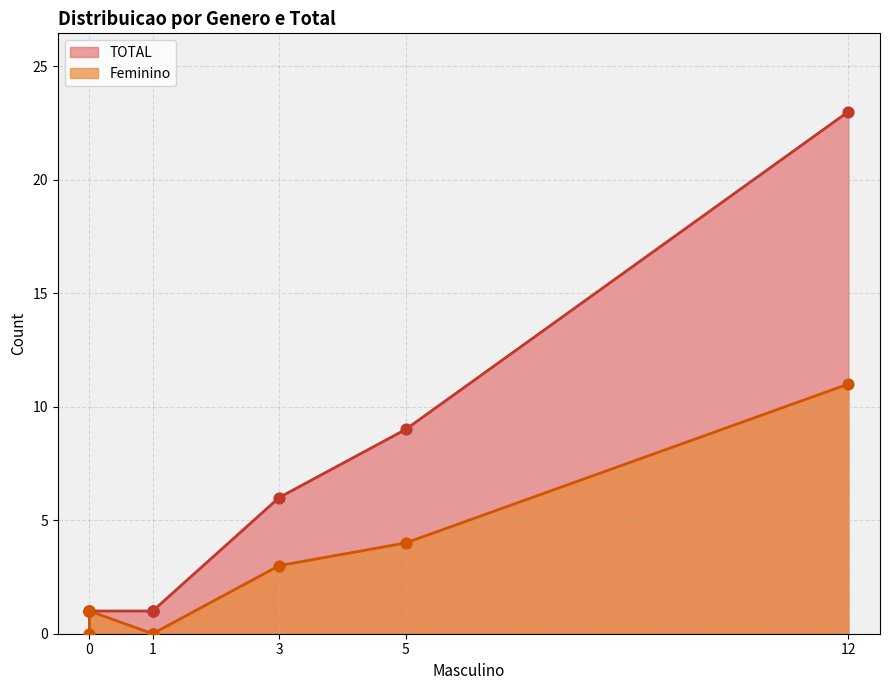

Which series contains the lowest Y value?

Feminino